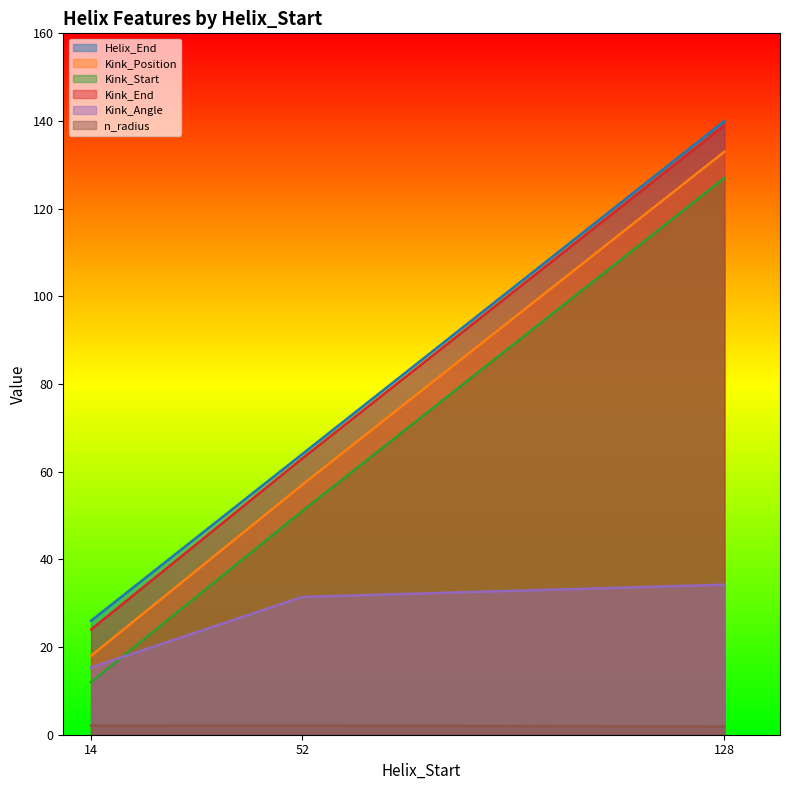

At 14, list the series in order from smallest to largest.

n_radius, Kink_Start, Kink_Angle, Kink_Position, Kink_End, Helix_End